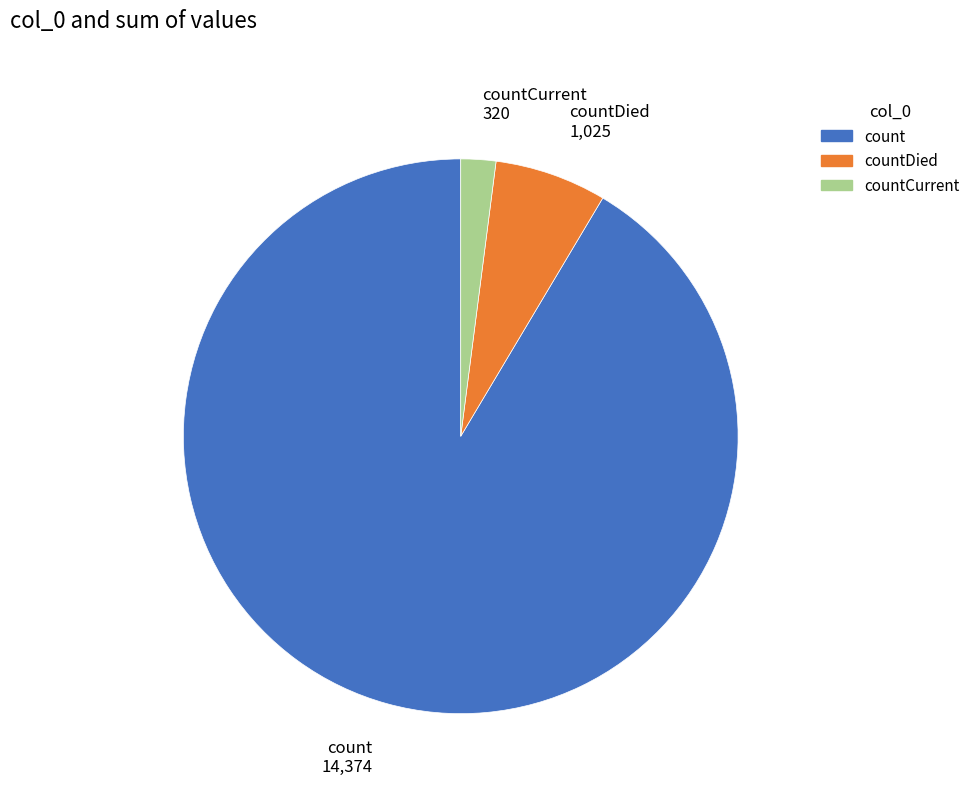

Is there any slice that represents more than half of the pie?

Yes